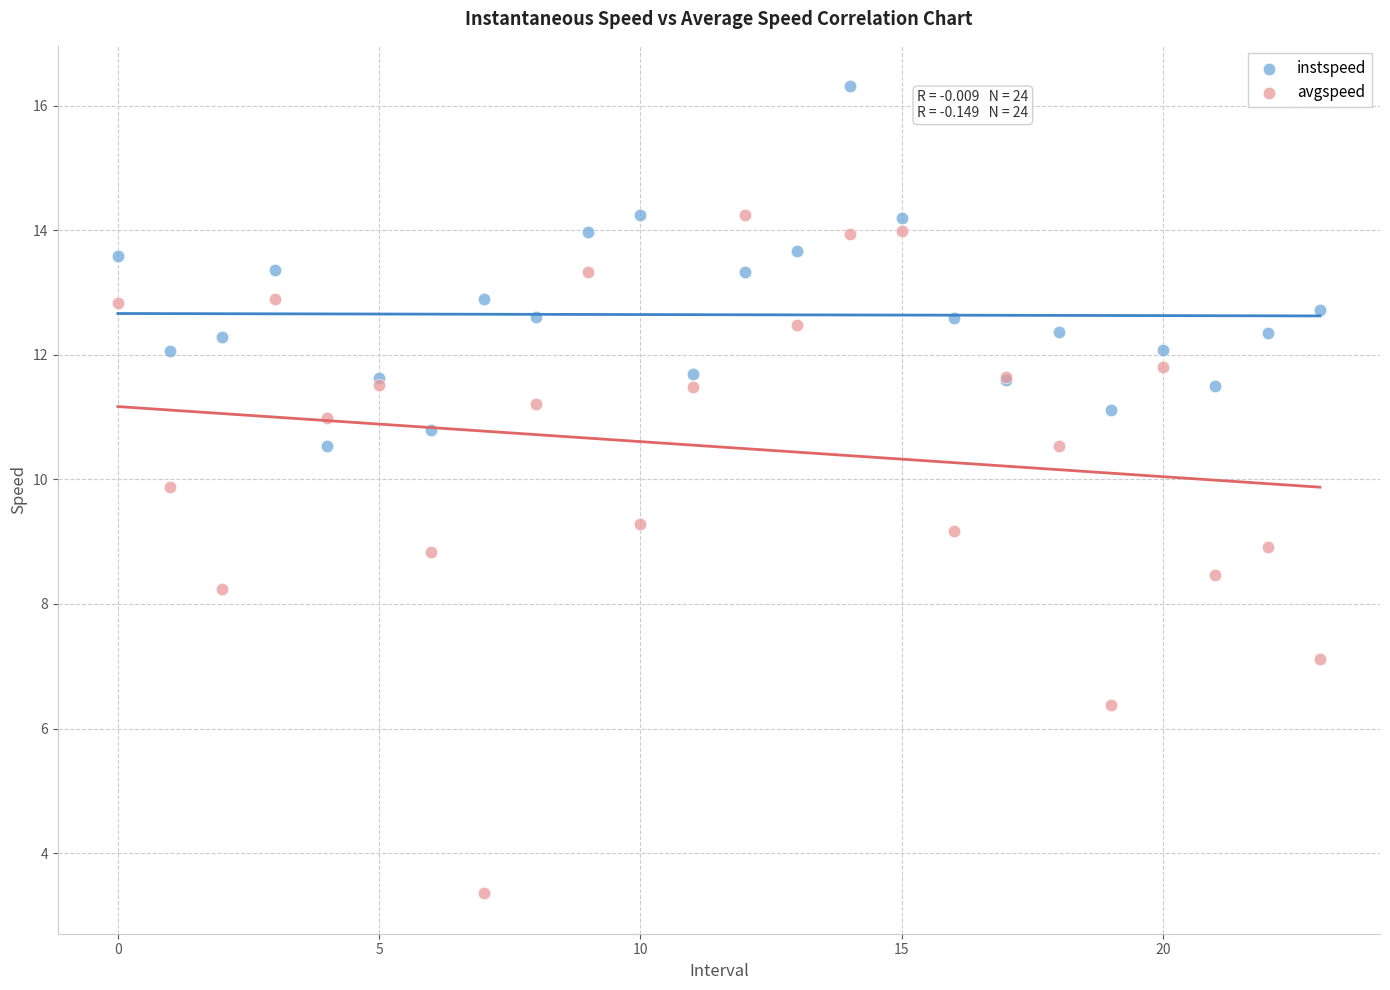

Which series contains the highest Y value?

instspeed